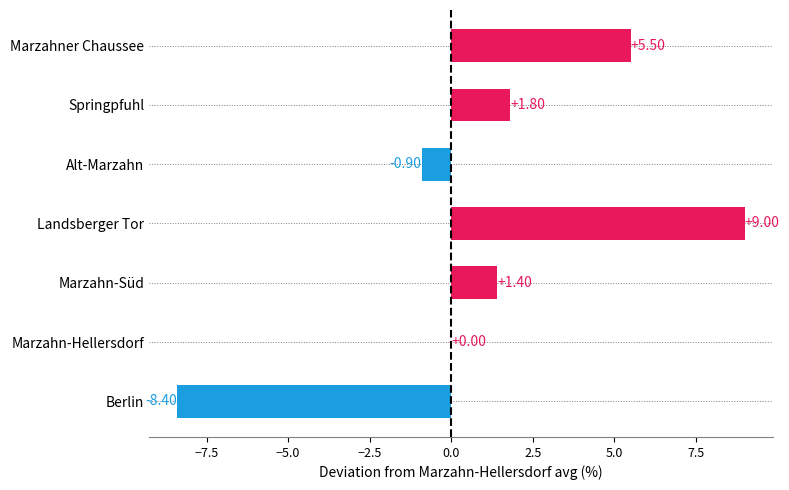

At which label is the value closest to 0?

Marzahn-Hellersdorf